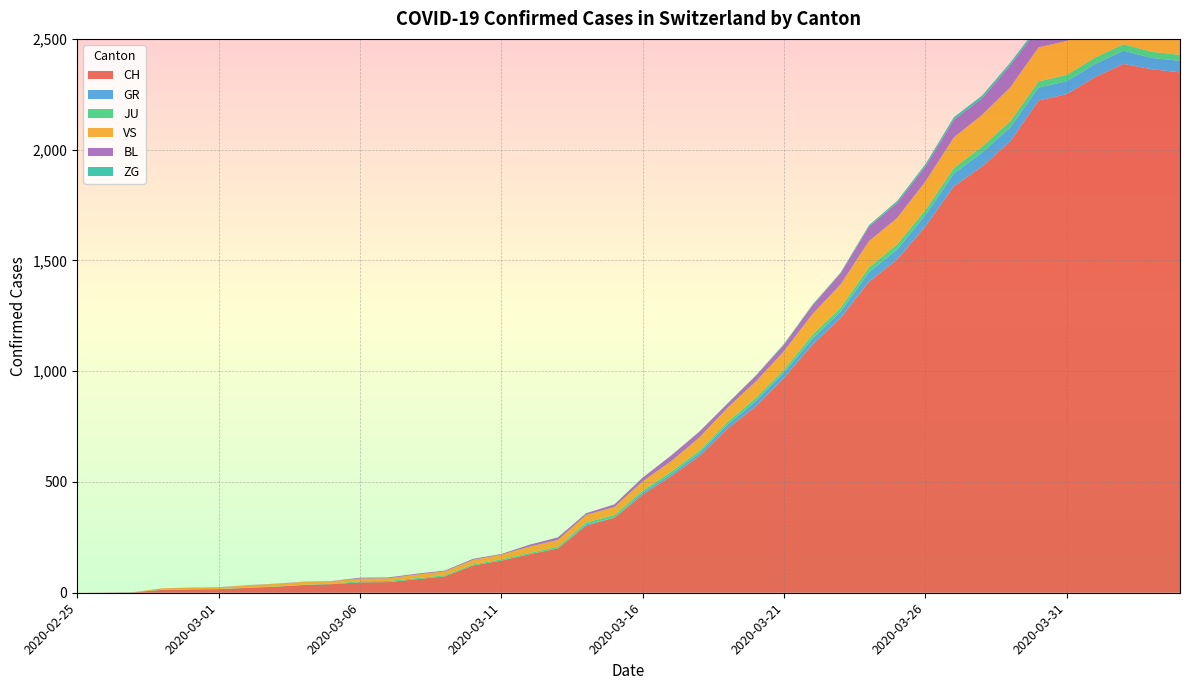

Reading left to right, what are all the values shown in this chart?

CH: 0	1	2	13	15	16	22	27	35	39	47	48	61	74	123	145	174	200	303	339	443	526	617	741	842	971	1120	1241	1404	1505	1654	1834	1924	2038	2222	2251	2328	2387	2363	2349
GR: 0	0	0	0	0	0	0	0	0	0	0	0	0	0	0	0	0	0	6	0	9	9	13	18	24	24	27	29	43	45	52	58	63	63	58	58	59	60	51	52
JU: 0	0	1	1	1	1	1	1	1	2	5	5	5	5	5	6	6	8	8	12	9	11	11	12	14	13	18	18	22	23	22	25	27	28	28	29	29	29	28	27
VS: 0	0	0	6	6	7	10	12	13	11	12	12	16	17	20	21	28	30	34	36	42	47	59	64	73	83	92	104	118	119	129	138	143	153	154	153	147	147	147	150
BL: 0	0	0	0	1	1	1	1	1	1	4	4	4	4	5	3	9	12	8	12	17	26	27	19	27	30	40	51	66	68	68	79	75	99	86	88	86	81	82	73
ZG: 0	0	0	0	0	0	0	0	0	0	0	0	0	0	0	0	0	0	0	0	0	0	0	1	1	3	3	3	6	9	10	12	12	12	13	14	13	14	15	14